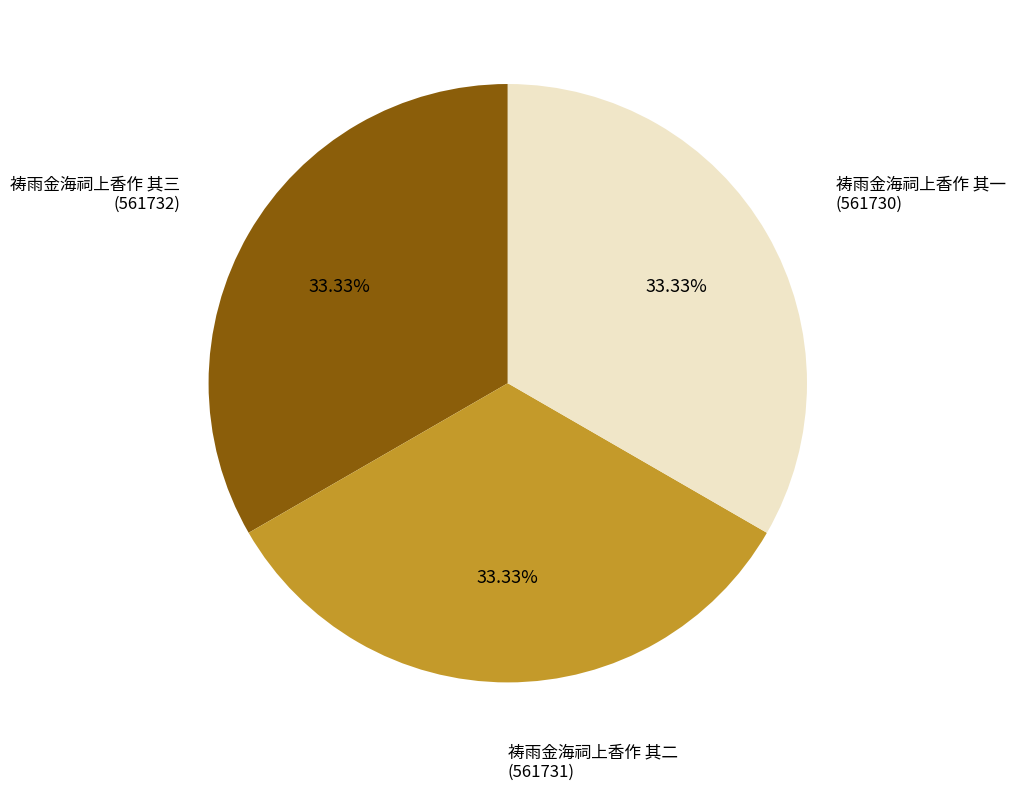

Does any single category account for the majority?

No